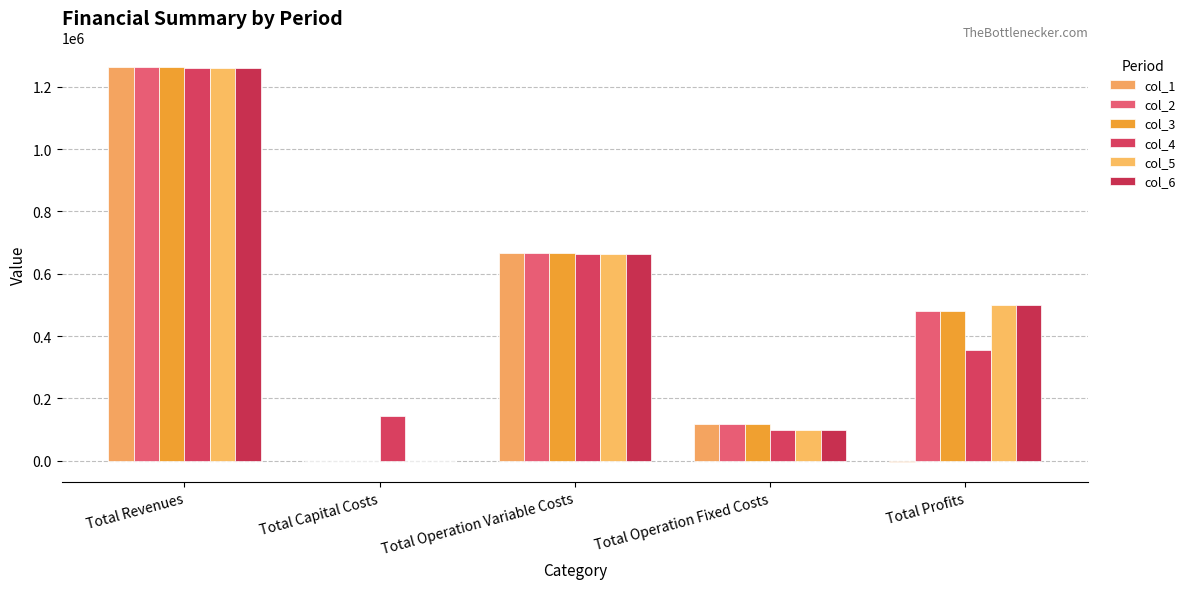

What are all the series names shown in the legend?

col_1, col_2, col_3, col_4, col_5, col_6